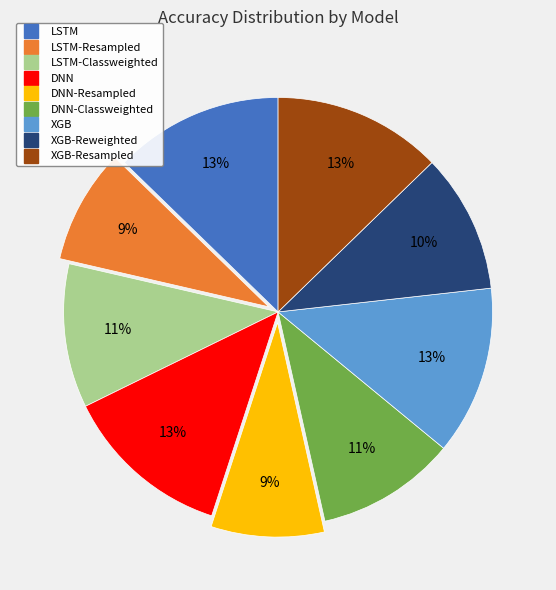

Does any single category account for the majority?

No